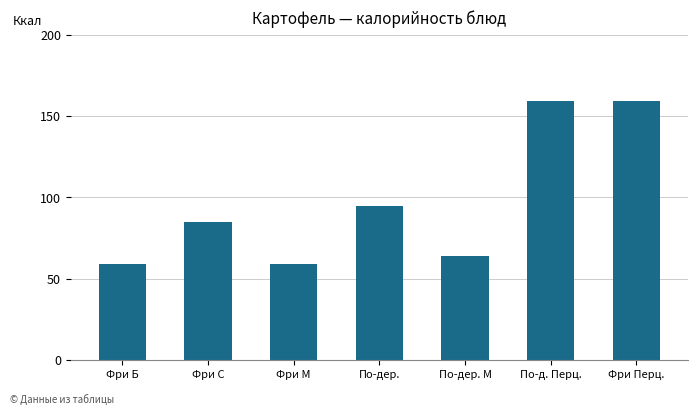

What is the smallest value displayed?

59